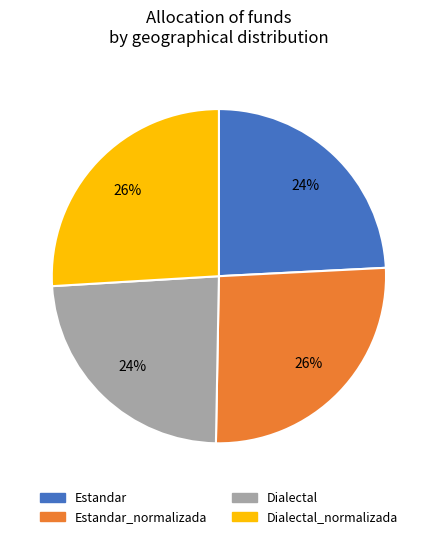

Is there a majority slice in this chart?

No